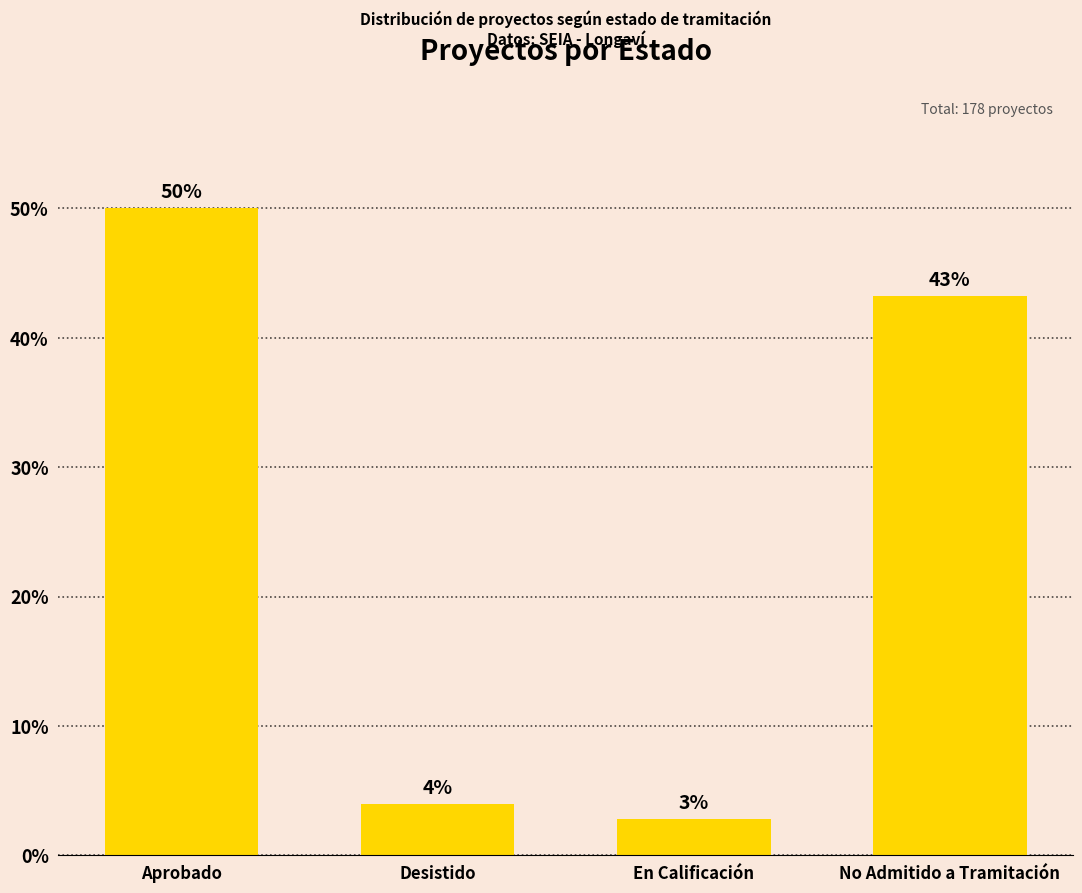

How many bars are there in total?

4